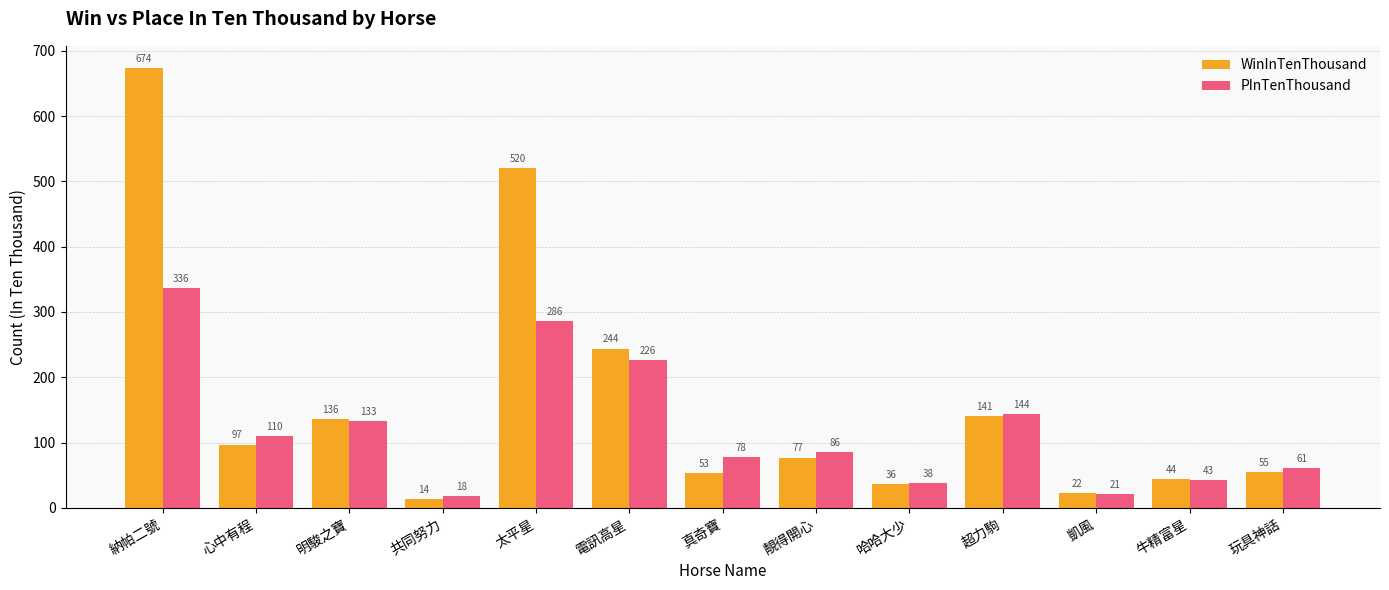

What position from the right is 真奇寶?

7